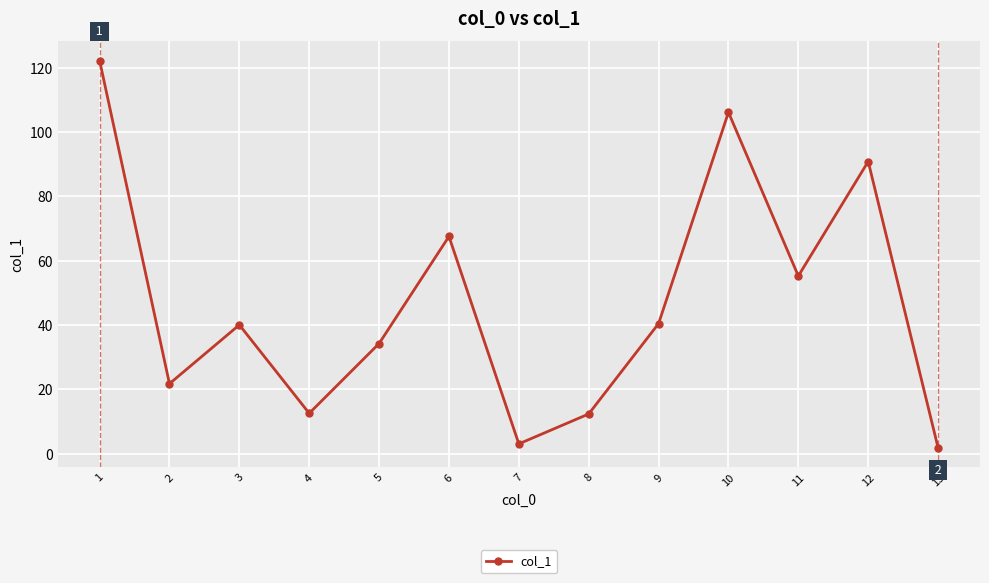

What is the difference between the second highest and minimum values?

104.3